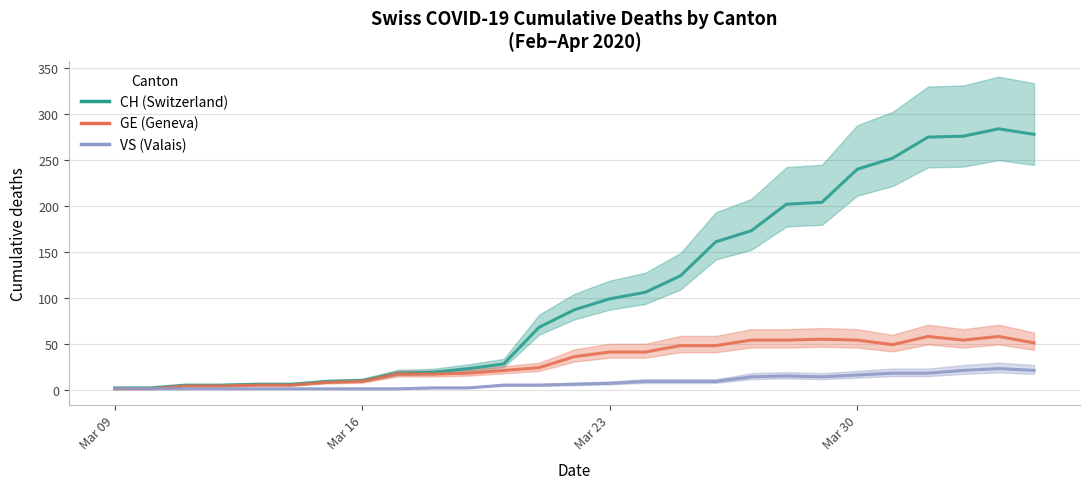

The GE series shows 10 at Mar 23. True or false?

False